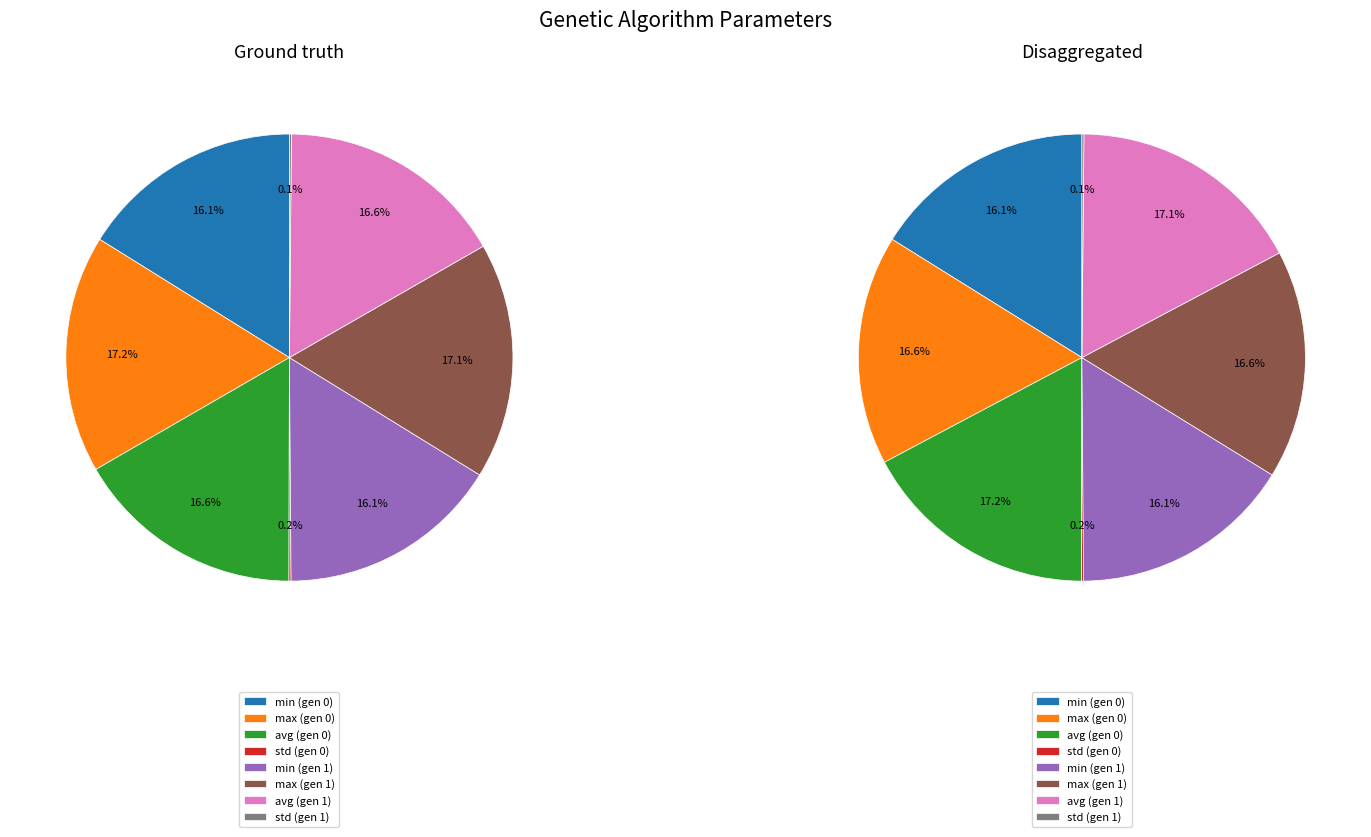

Which has a higher value, gen 0 or gen 1?

gen 0